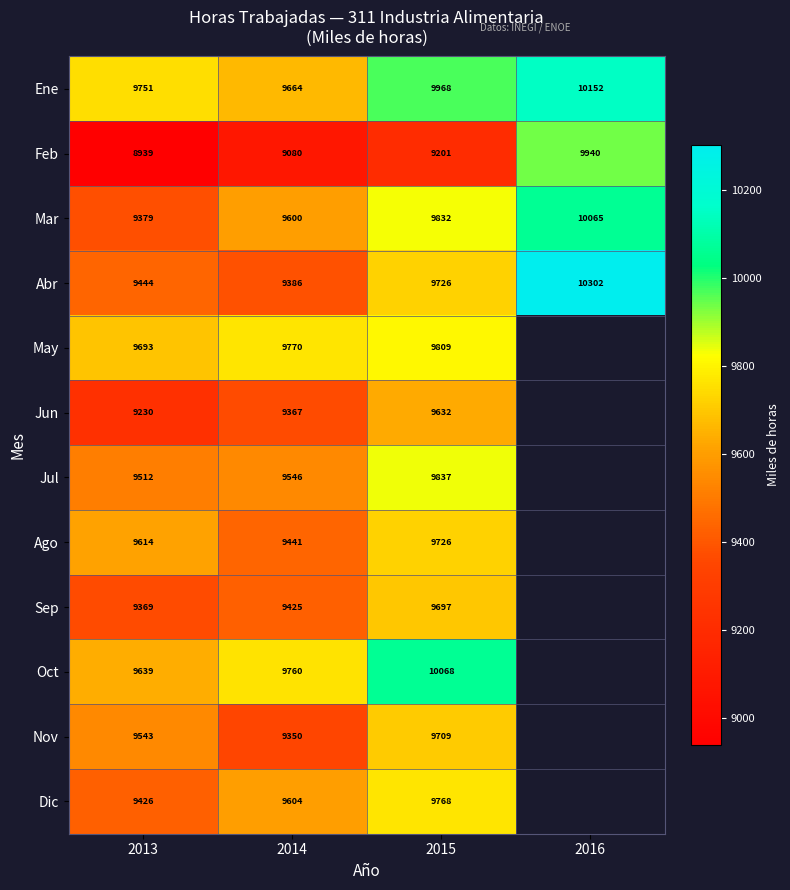

What is the difference between the May values at 2015 and 2014?

39.0